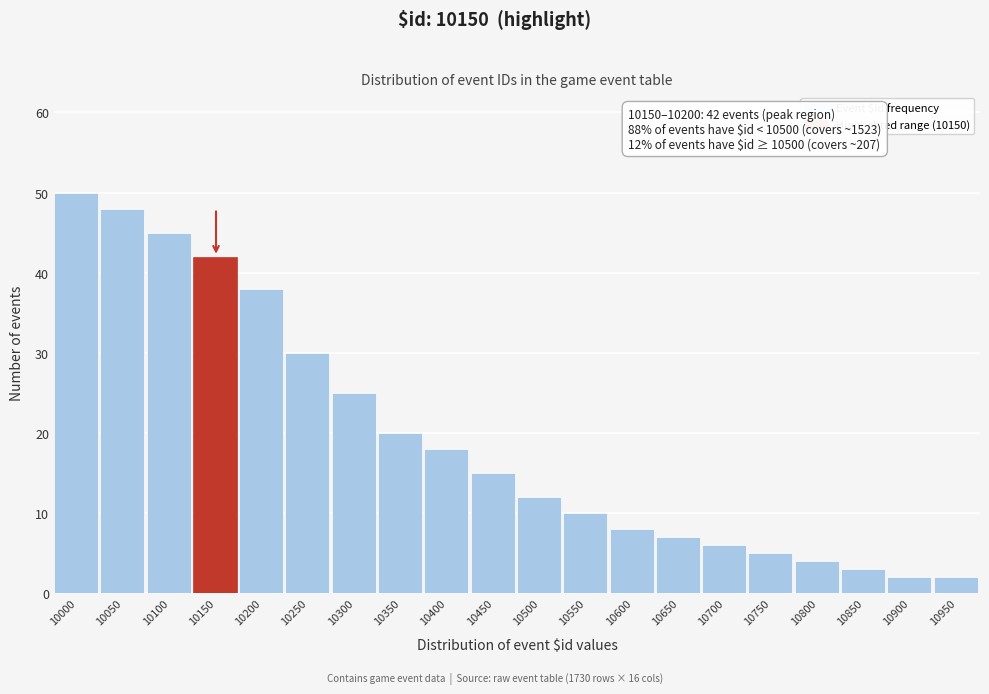

Reading left to right, extract all data points from this chart.

10000=50	10050=48	10100=45	10150=42	10200=38	10250=30	10300=25	10350=20	10400=18	10450=15	10500=12	10550=10	10600=8	10650=7	10700=6	10750=5	10800=4	10850=3	10900=2	10950=2